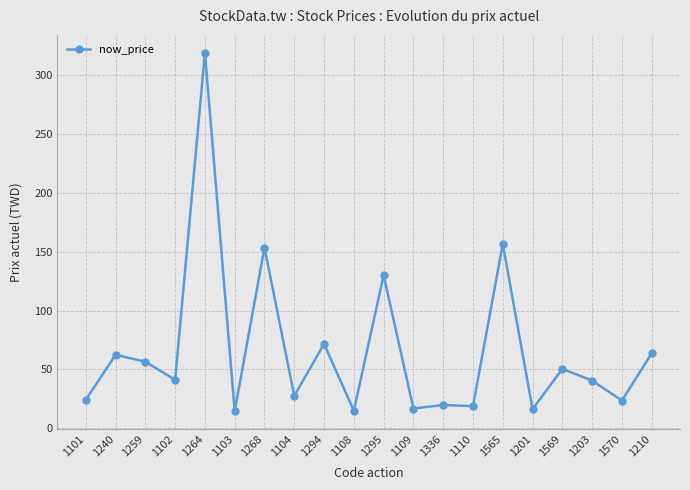

True or false: the data has more than 0 interior local peaks.

True